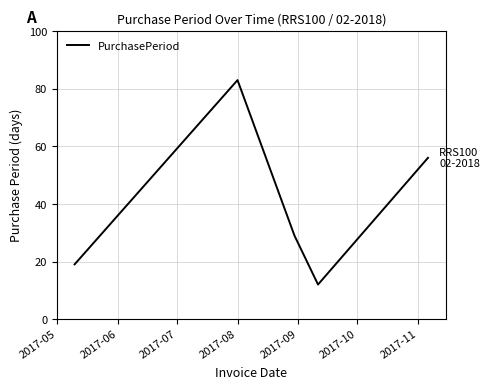

What is the sum of all values?

199